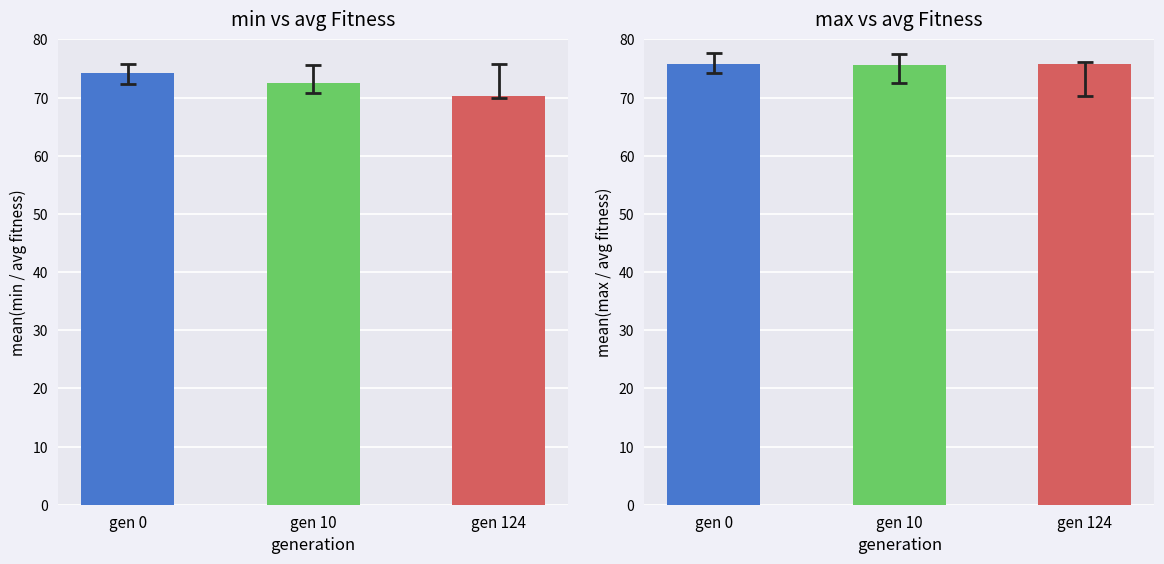

Are the bars grouped side by side (vs. stacked)?

No